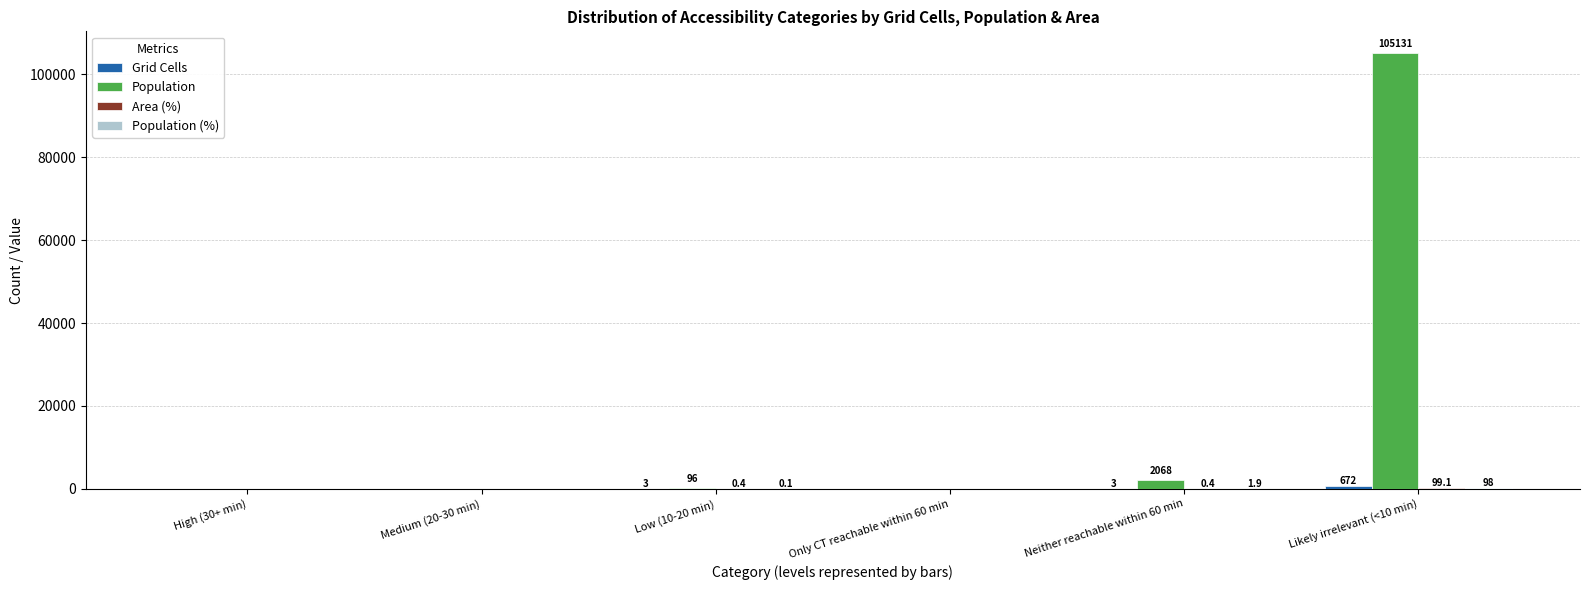

Is it true that Population equals 164548.7 at Likely irrelevant (<10 min)?

False